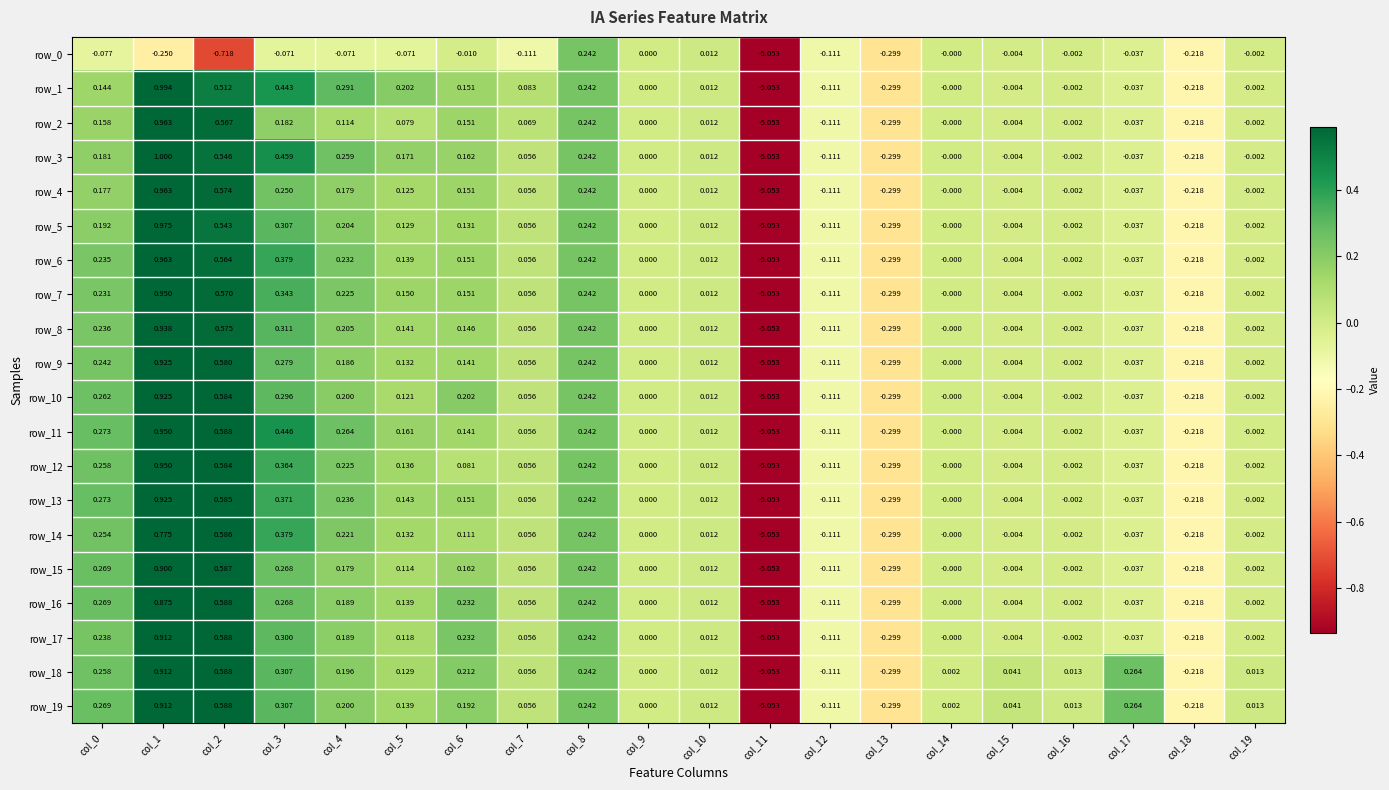

How many values in row_16 are below zero?

8